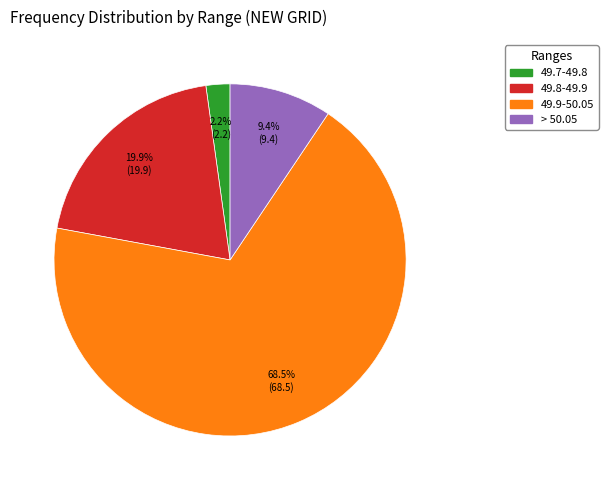

How many slices are in this pie chart?

4